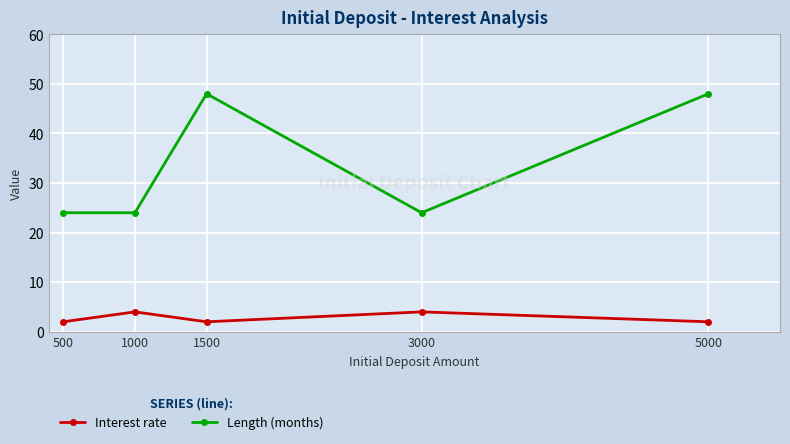

Is it true that Length (months) equals 24 at 500?

True